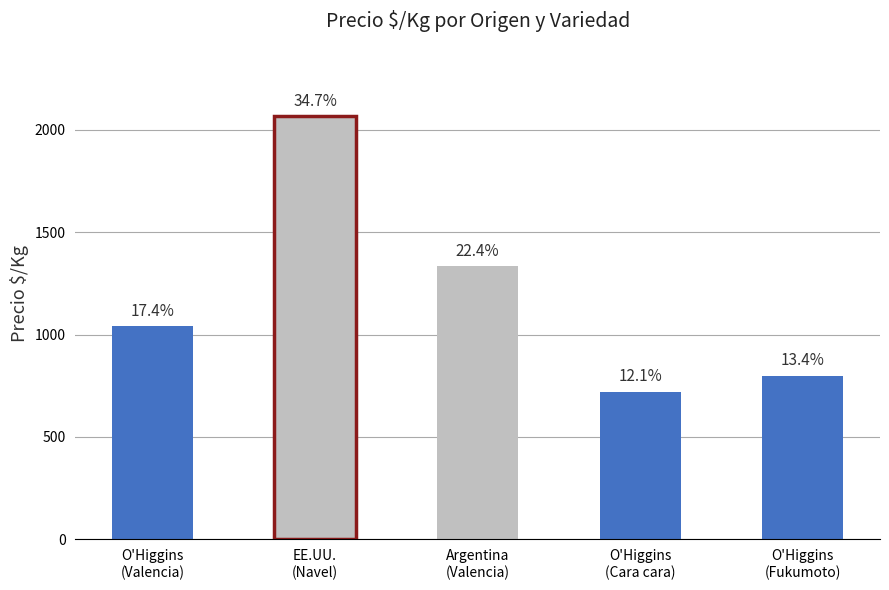

What is the difference between the maximum and second lowest values?

1267